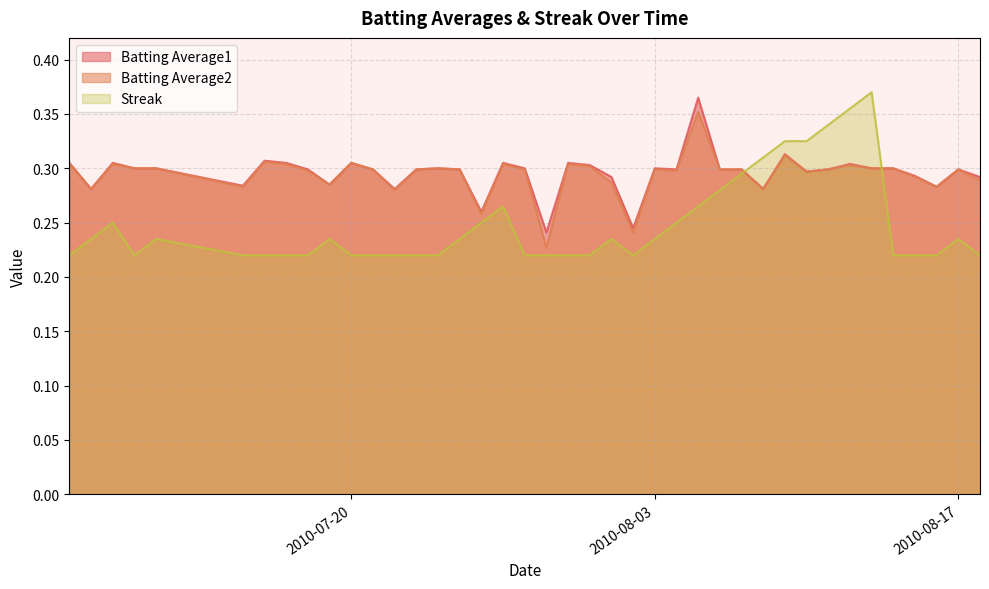

Is it true that Batting Average1 equals 0.1 at 2010-07-20?

False